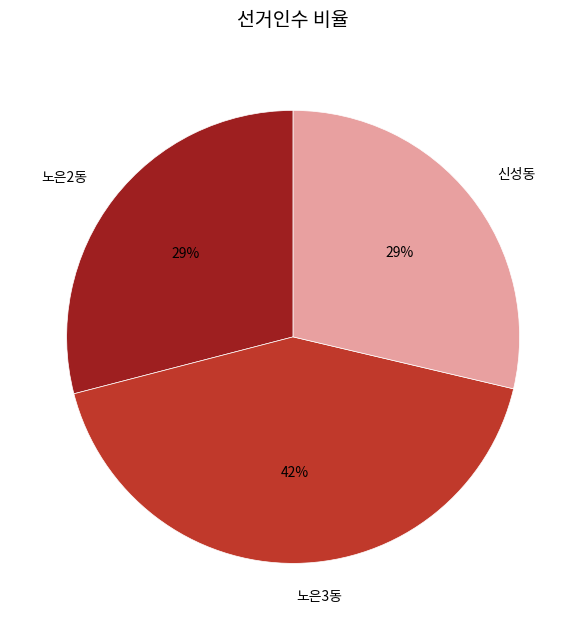

Combined, do 신성동 and 노은3동 account for over 50%?

Yes